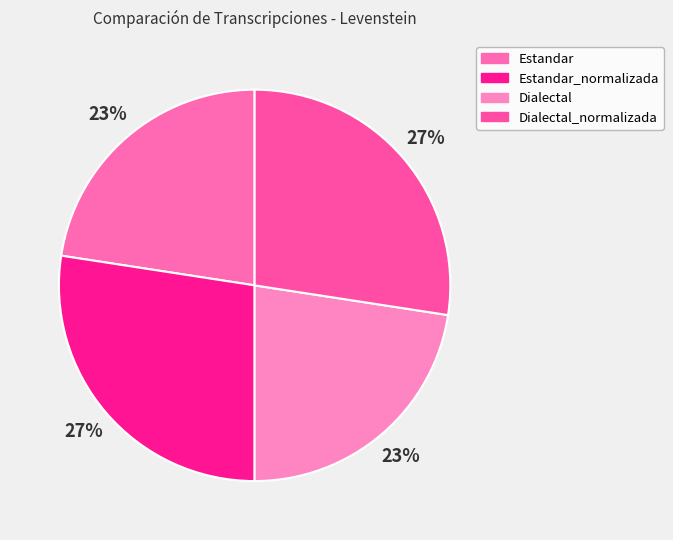

Count the number of slices in the pie.

4